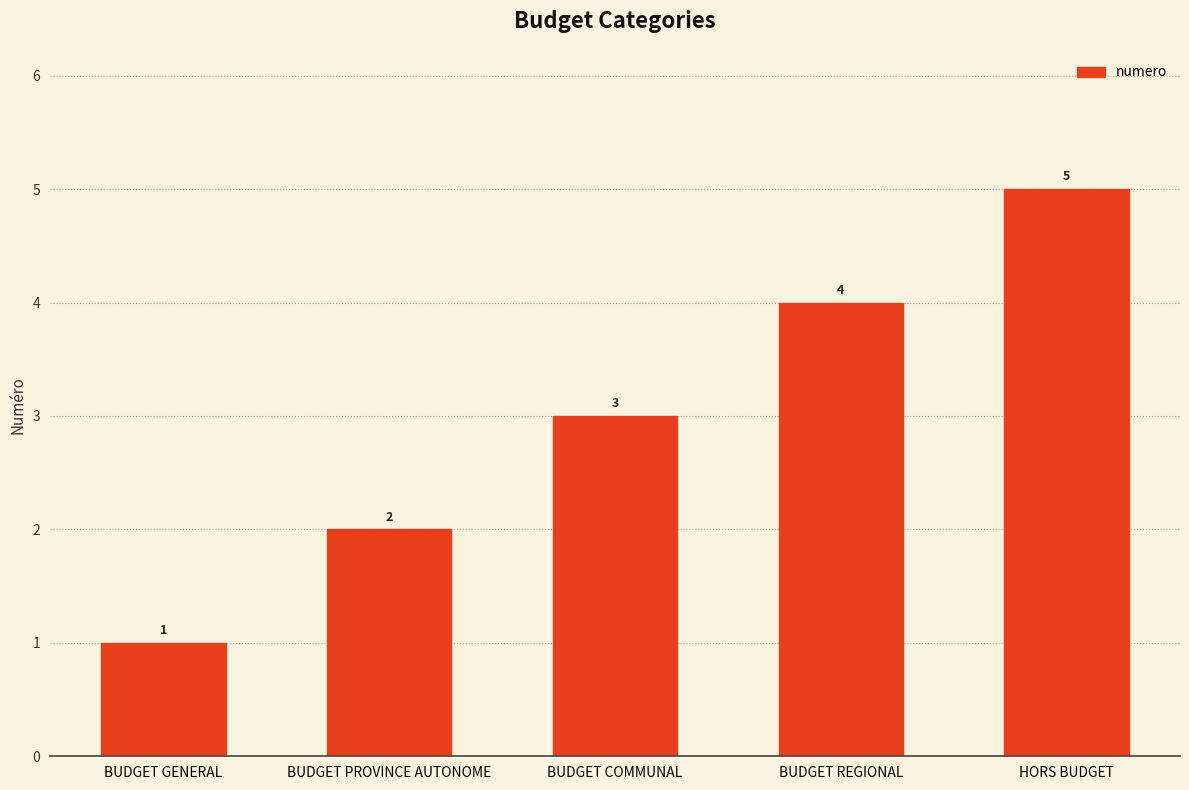

Reading right to left, extract all data points from this chart.

5	4	3	2	1